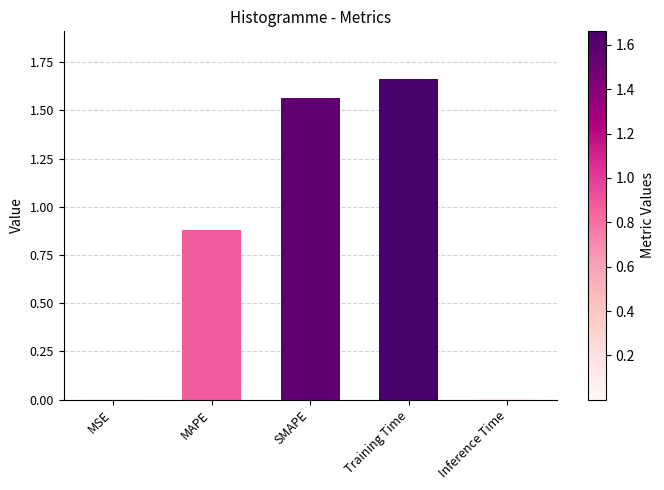

At which category does the chart reach its peak across all series?

Training Time